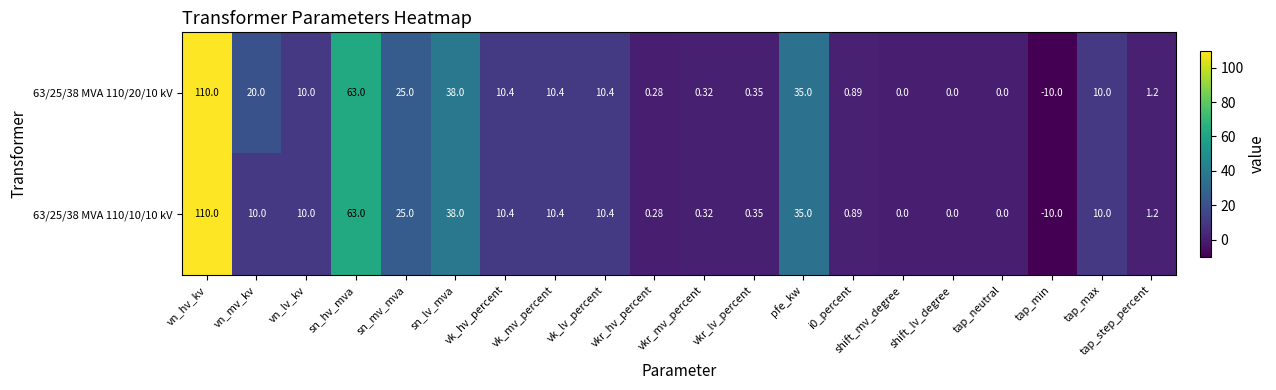

What is the greatest value displayed?

110.0